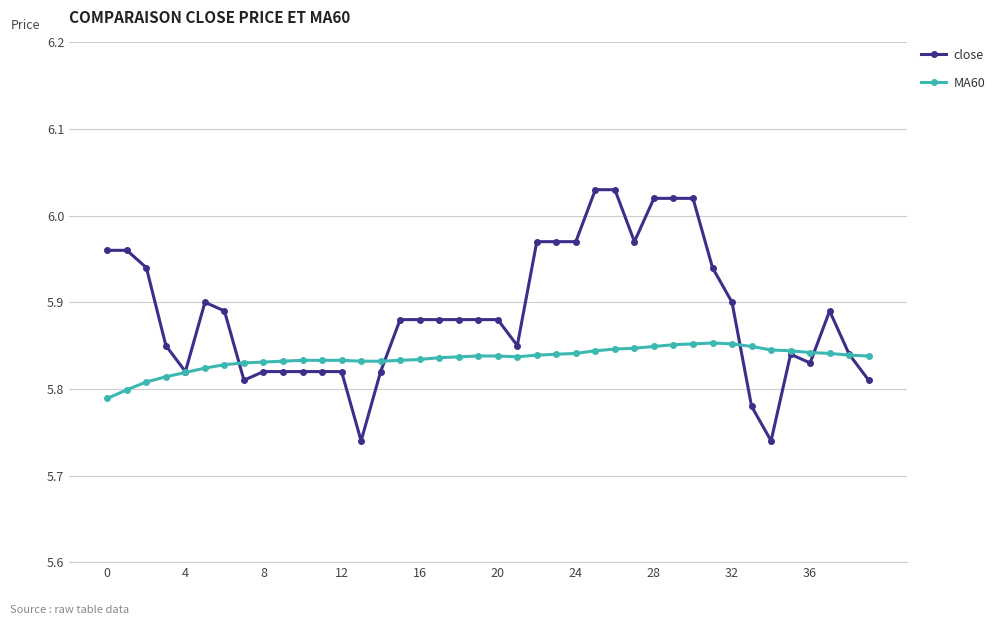

Which series has the widest spread of values?

close